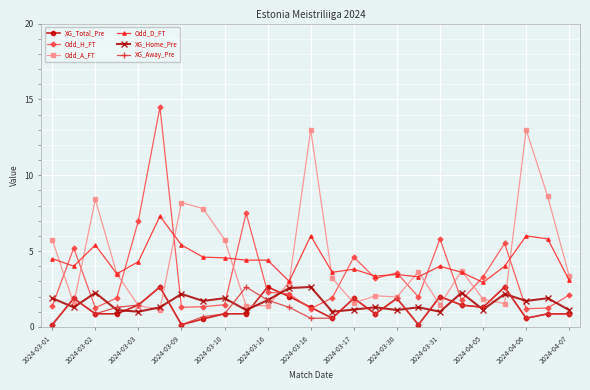

True or false: XG_Home_Pre and Odd_D_FT cross at least once.

False